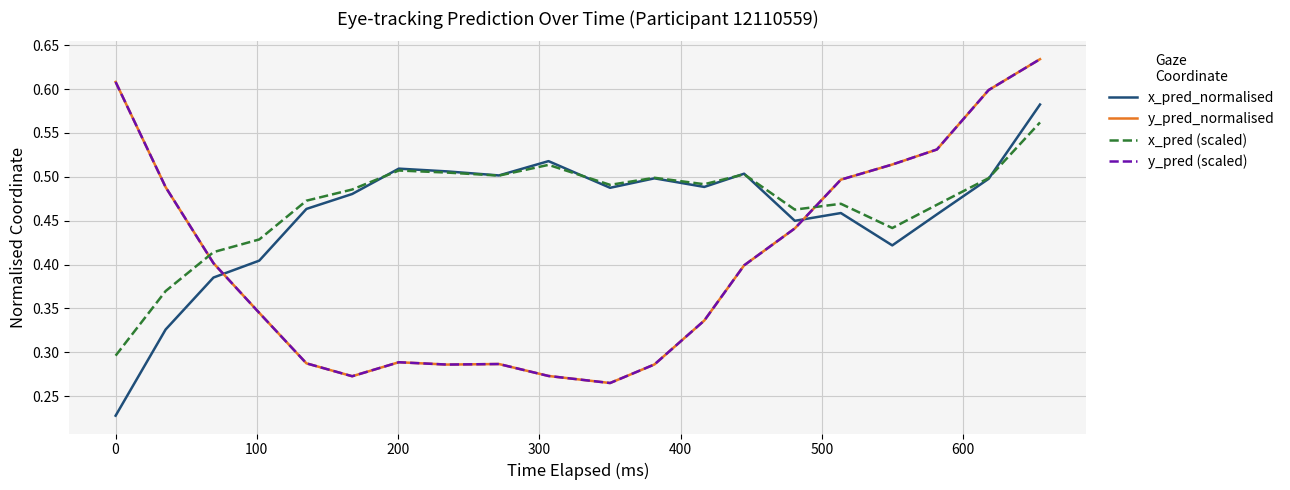

Does the chart display data point markers on the line(s)?

No